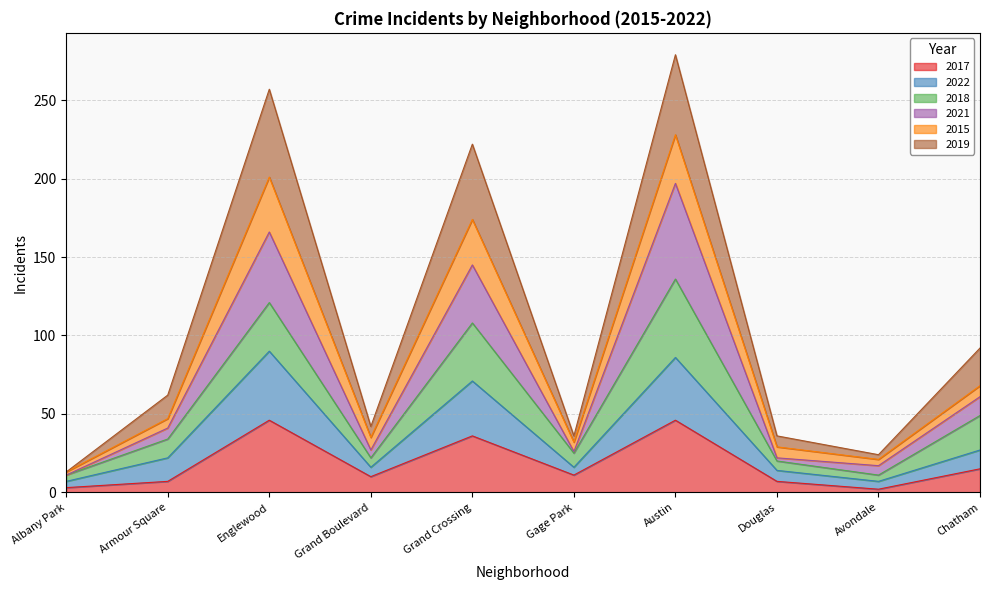

What is the total value across all series at Englewood?

257